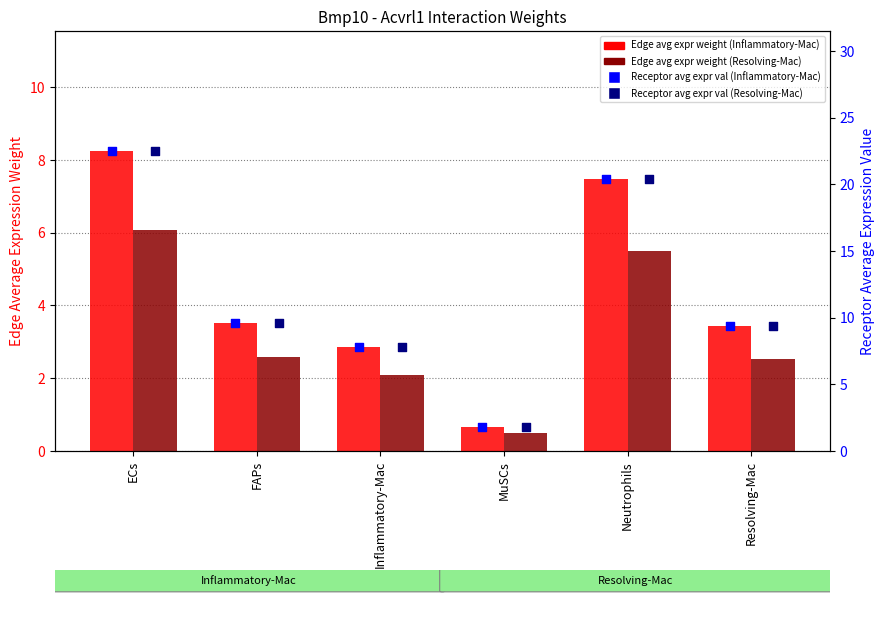

Which series has the widest spread of Y values?

Receptor avg expr val (Inflammatory-Mac)